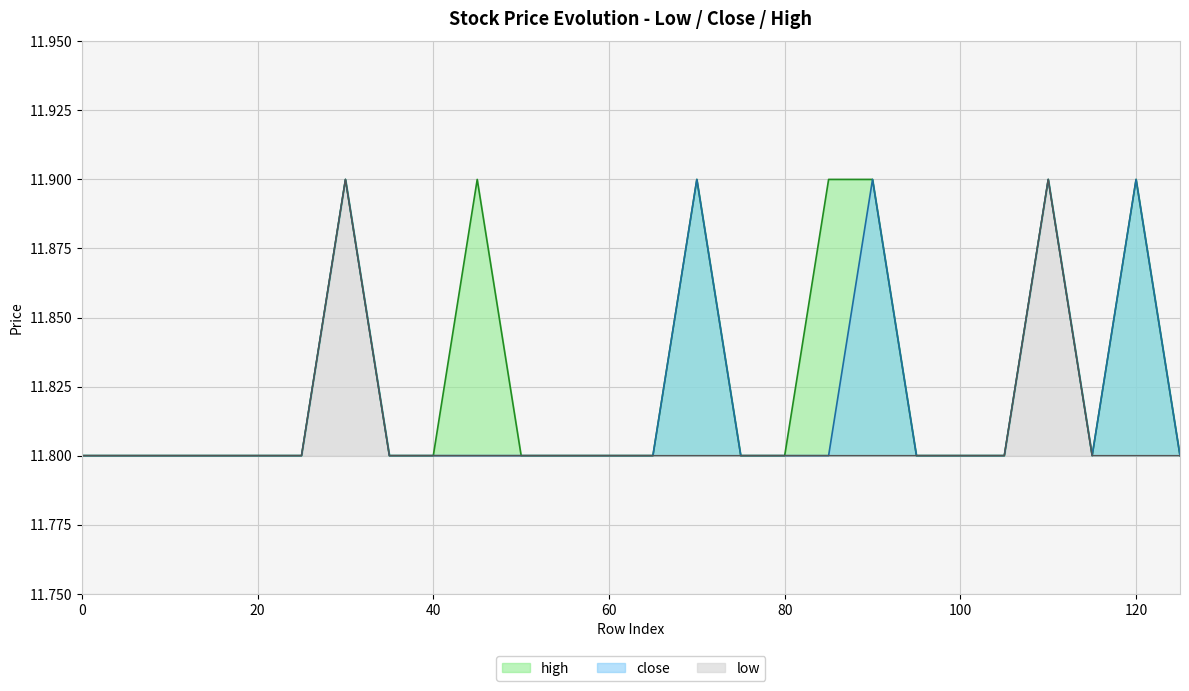

What is the difference between the maximum and minimum values in the low series?

0.1